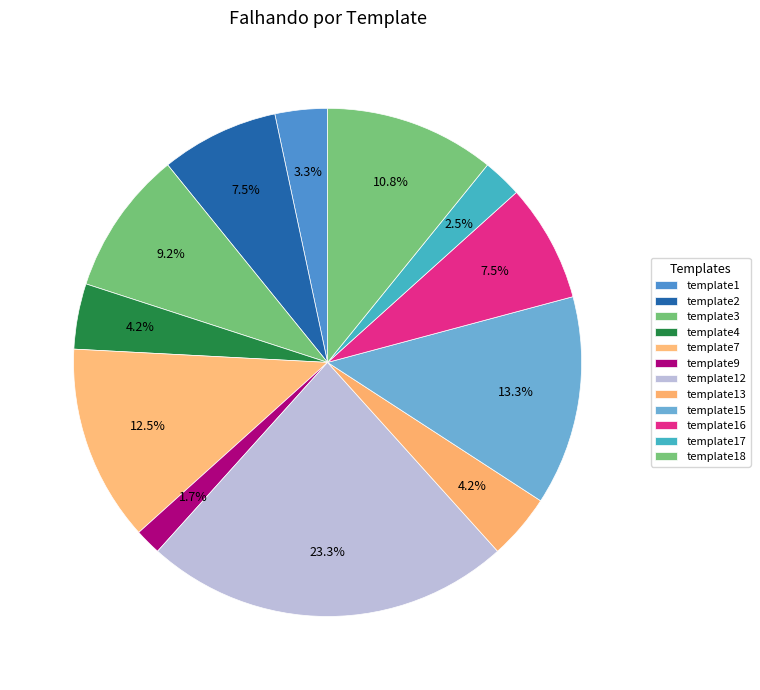

Is there a majority slice in this chart?

No